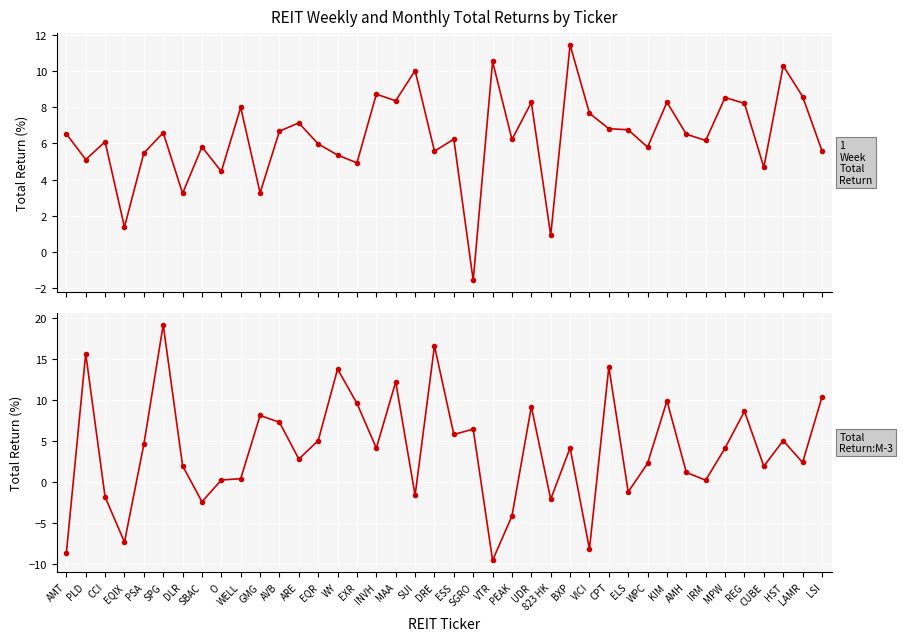

What is the difference between the highest and lowest values at ARE?

4.4